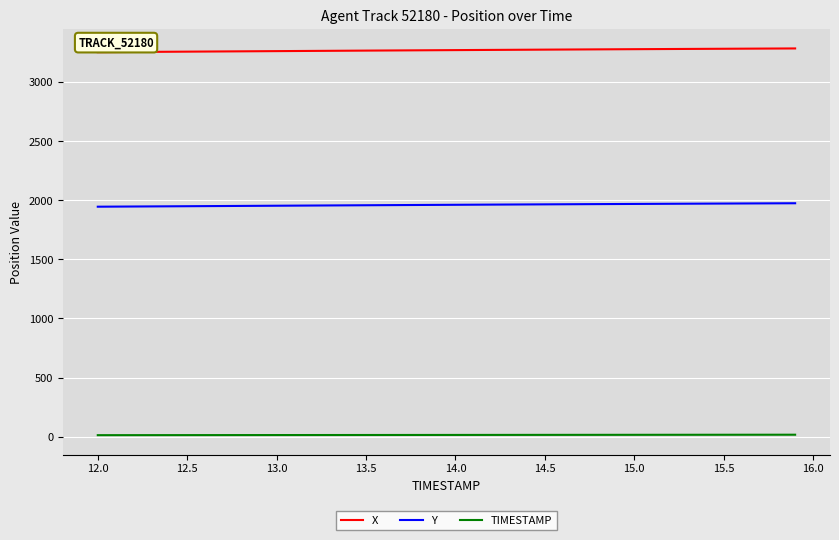

What is the maximum value shown in the chart?

3286.2